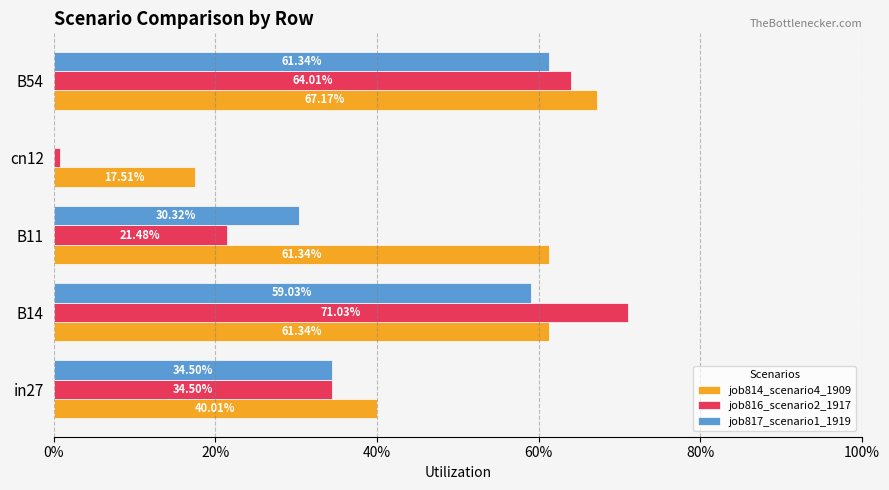

What are all the series names shown in the legend?

job814_scenario4_1909, job816_scenario2_1917, job817_scenario1_1919